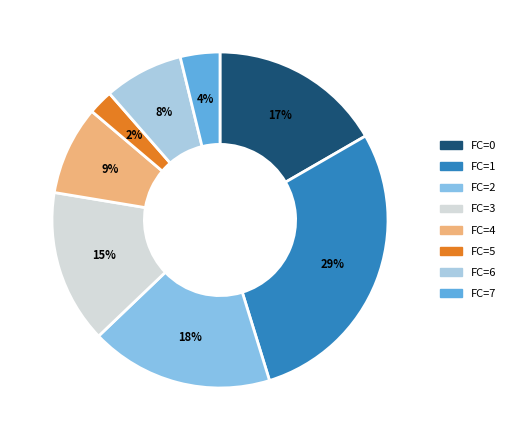

What is the largest slice in the pie chart?

FC=1